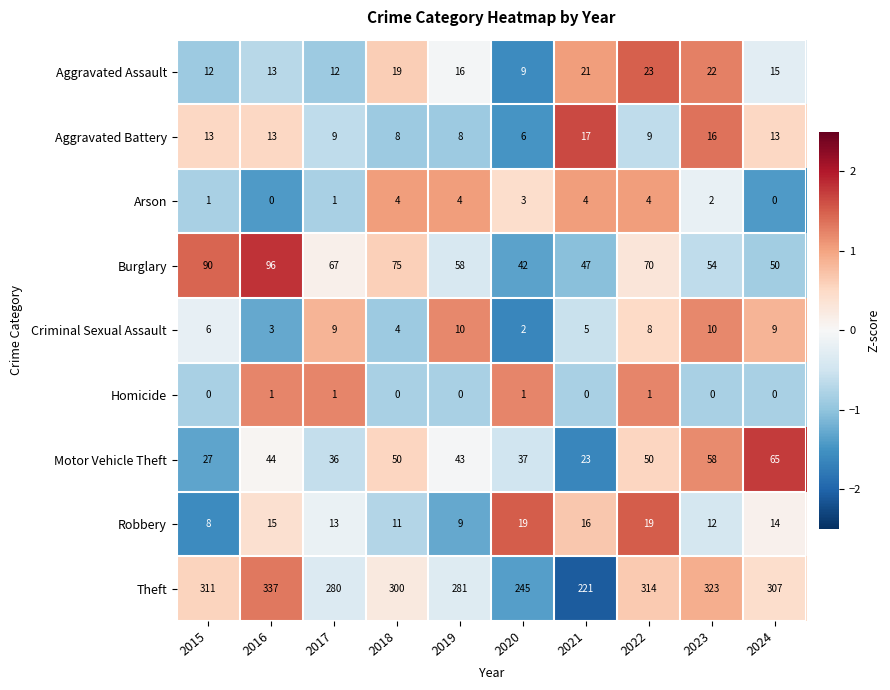

Is the value of Robbery at 2020 greater than the value of Homicide at 2015?

Yes